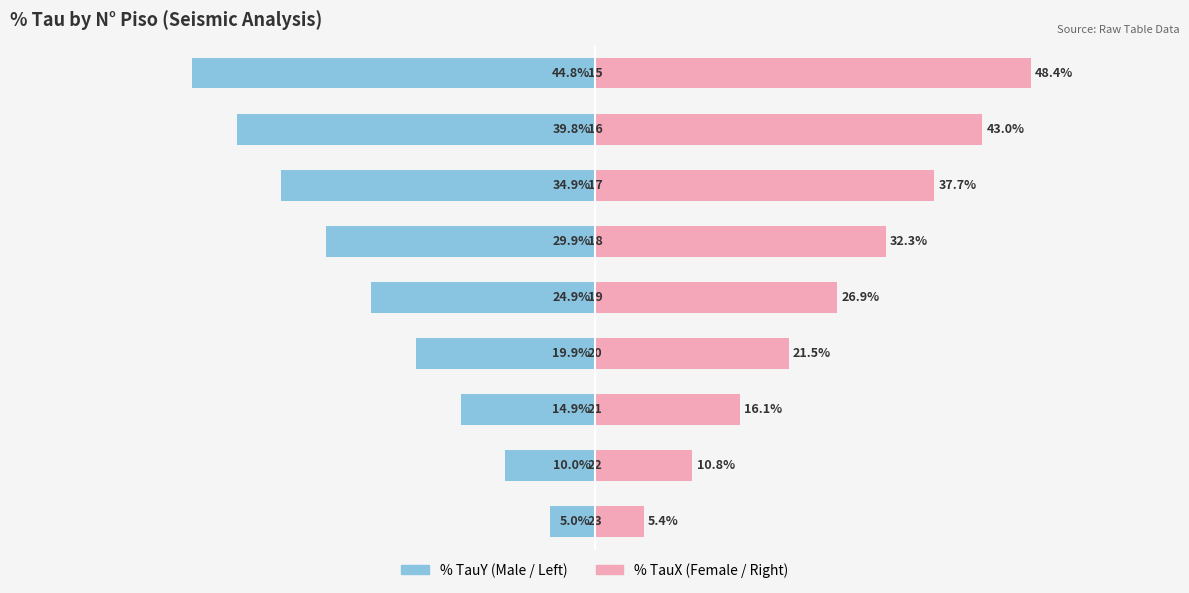

Reading right to left, what are all the values shown in this chart?

% TauY (left): 8=-44.8	7=-39.8	6=-34.9	5=-29.9	4=-24.9	3=-19.9	2=-14.9	1=-10.0	0=-5.0
% TauX (right): 8=48.4	7=43.0	6=37.7	5=32.3	4=26.9	3=21.5	2=16.1	1=10.8	0=5.4